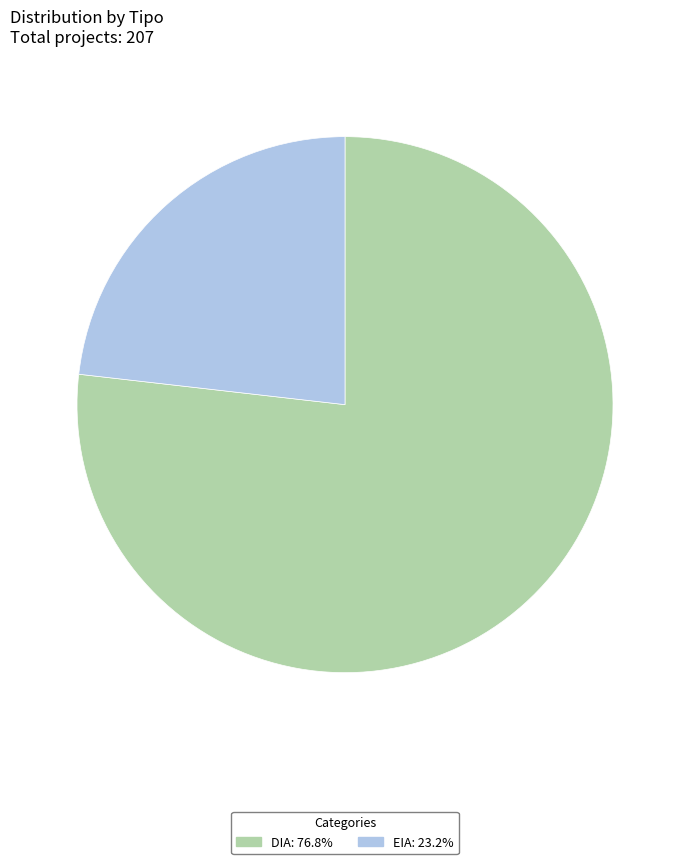

The DIA slice represents 69% of the pie. True or false?

False